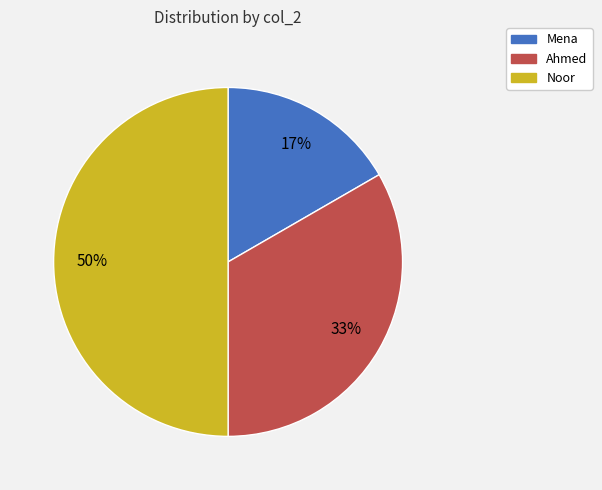

Is it true that Mena is 17% of the pie?

True